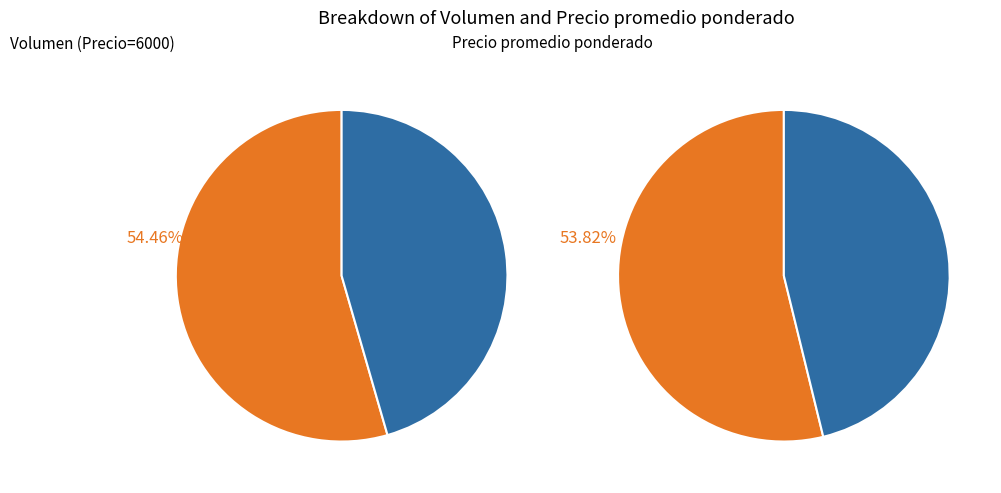

What is the smallest slice in the pie chart?

2